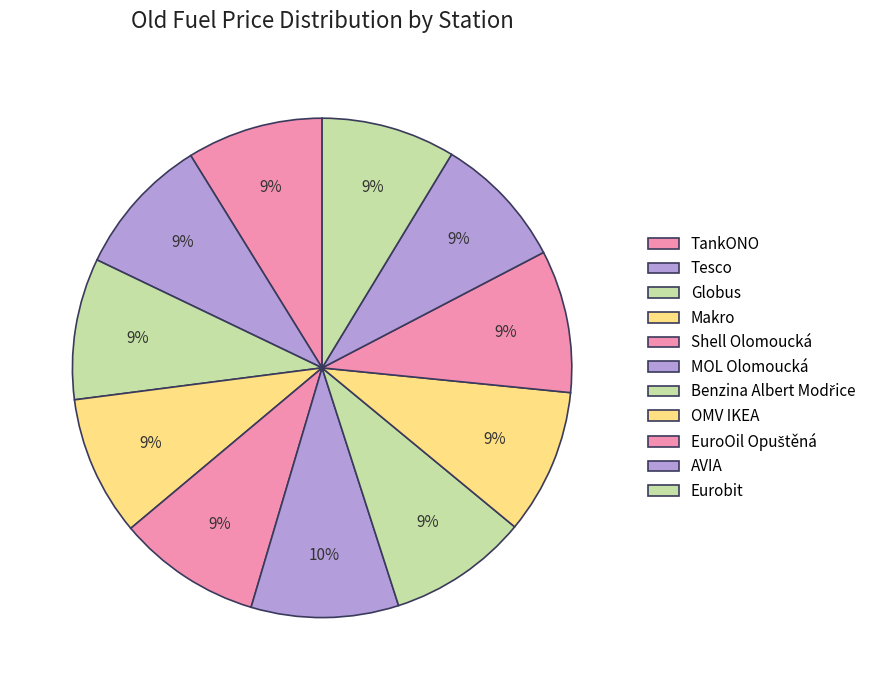

Which category has the biggest portion of the pie?

MOL Olomoucká